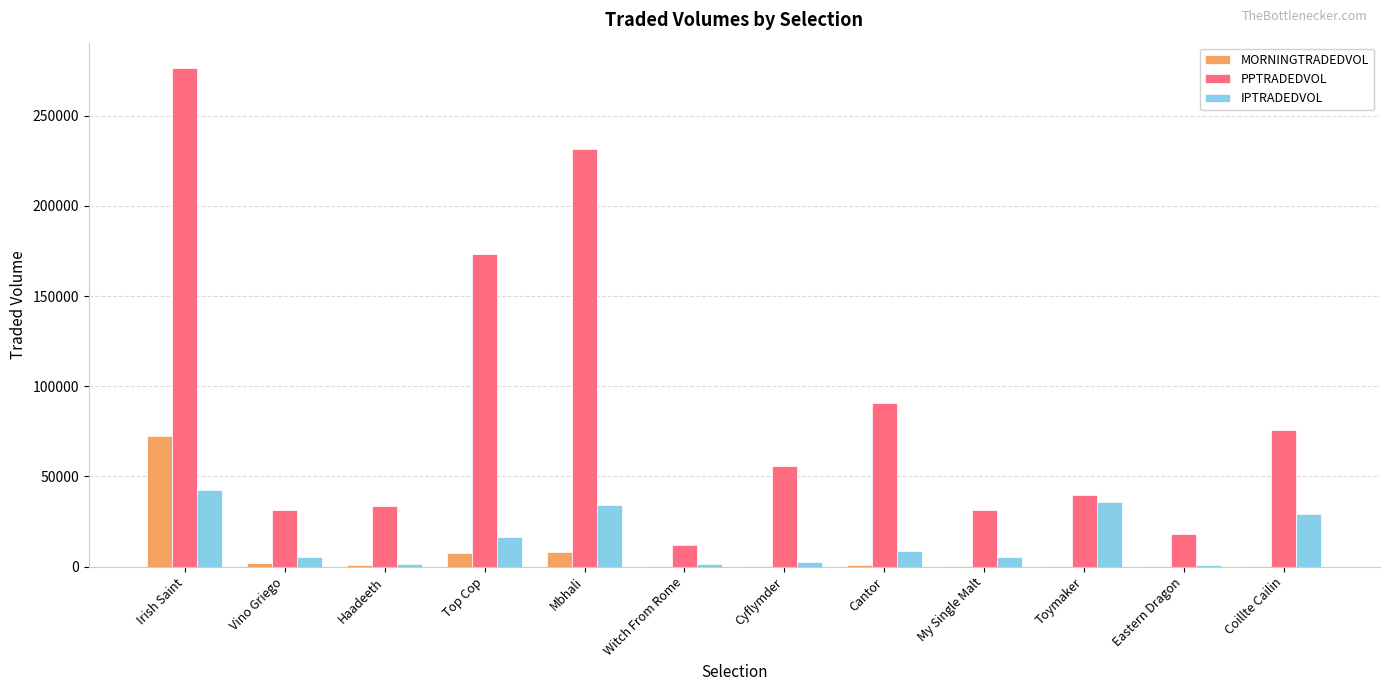

Is it true that MORNINGTRADEDVOL equals 7326.2 at Top Cop?

True